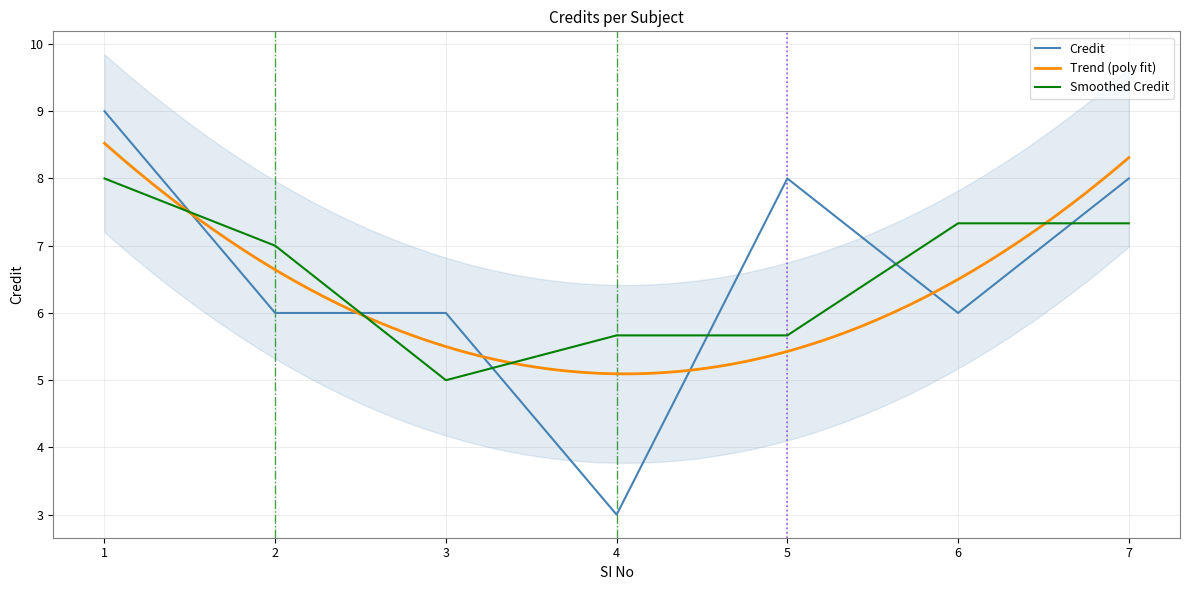

How many points are higher than both their immediate neighbors (excluding endpoints)?

1